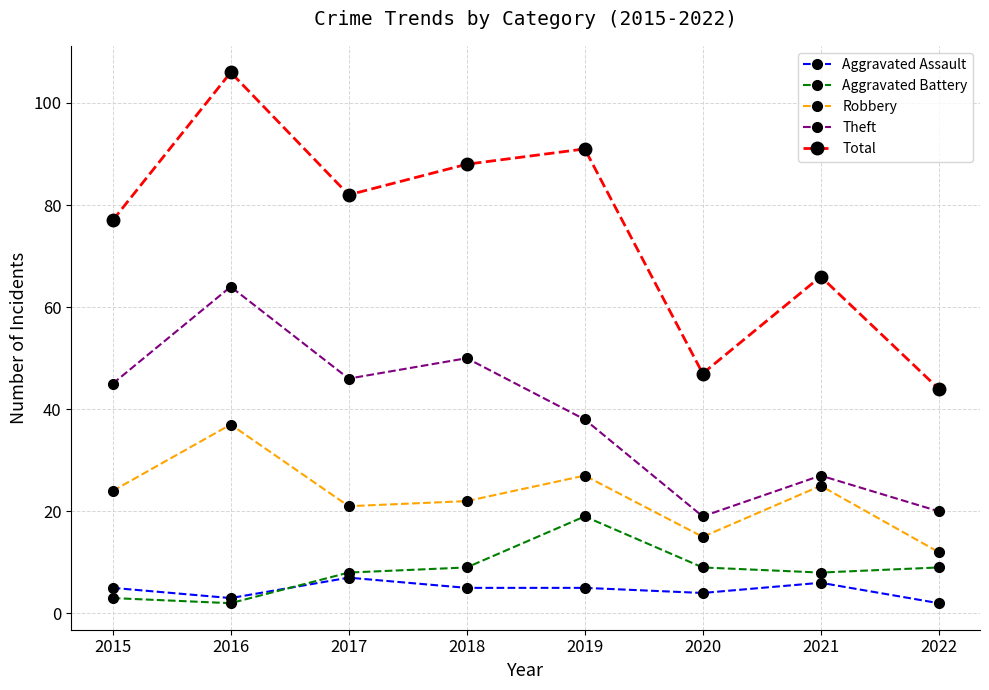

How many values in the Theft series are below 45?

4